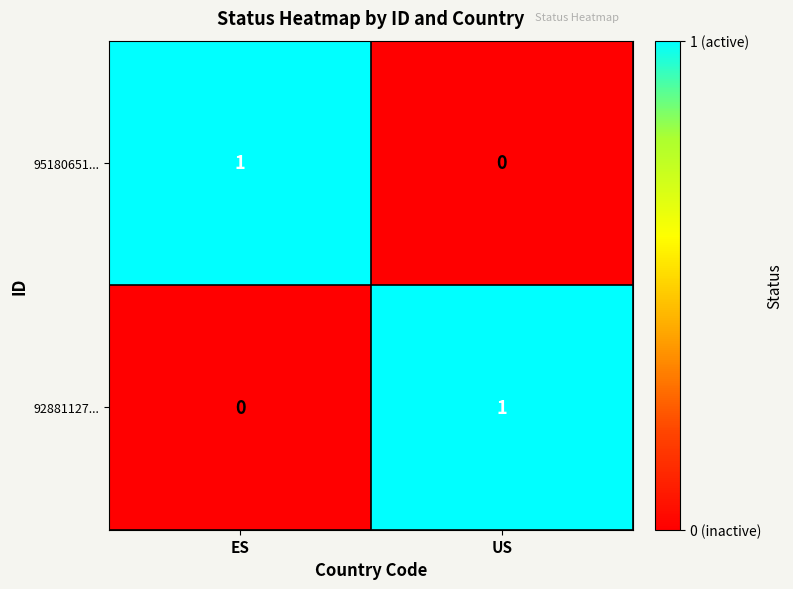

The value of 95180651... at ES is 2. True or false?

False